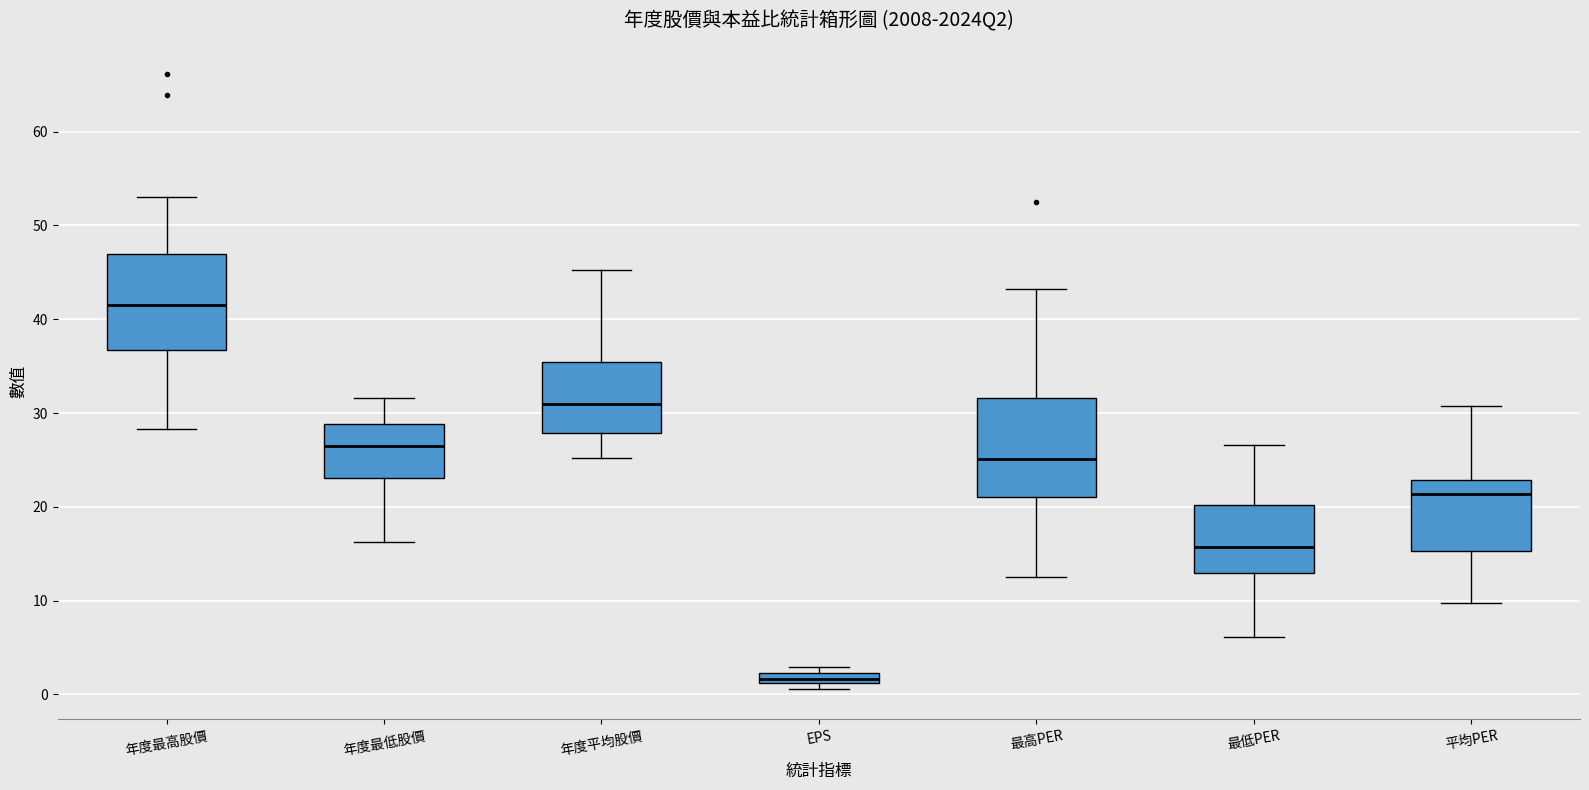

Which box's median line is the lowest?

EPS